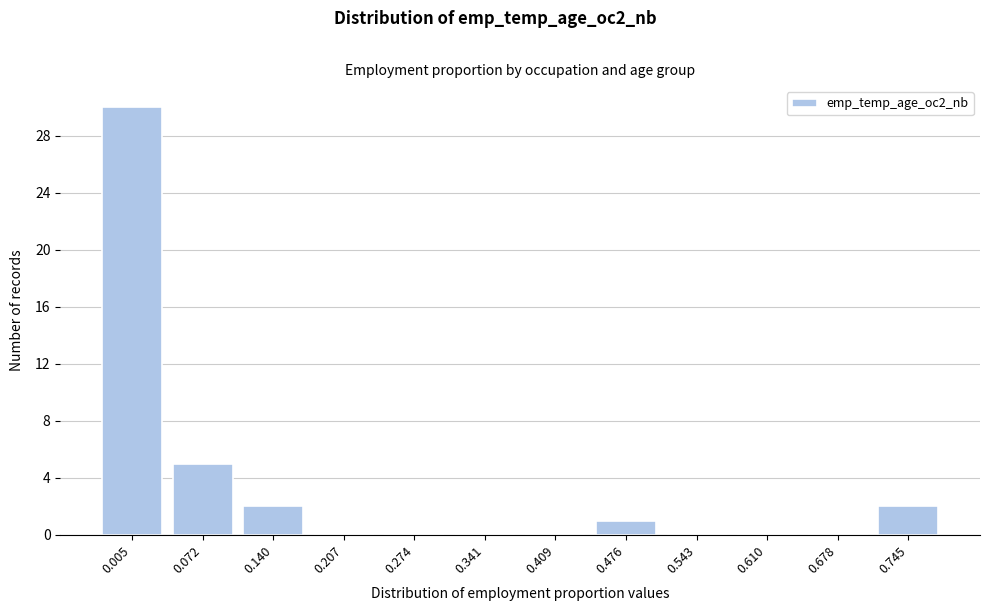

Reading left to right, transcribe all the data shown in this chart.

0.005=30	0.072=5	0.140=2	0.207=0	0.274=0	0.341=0	0.409=0	0.476=1	0.543=0	0.610=0	0.678=0	0.745=2